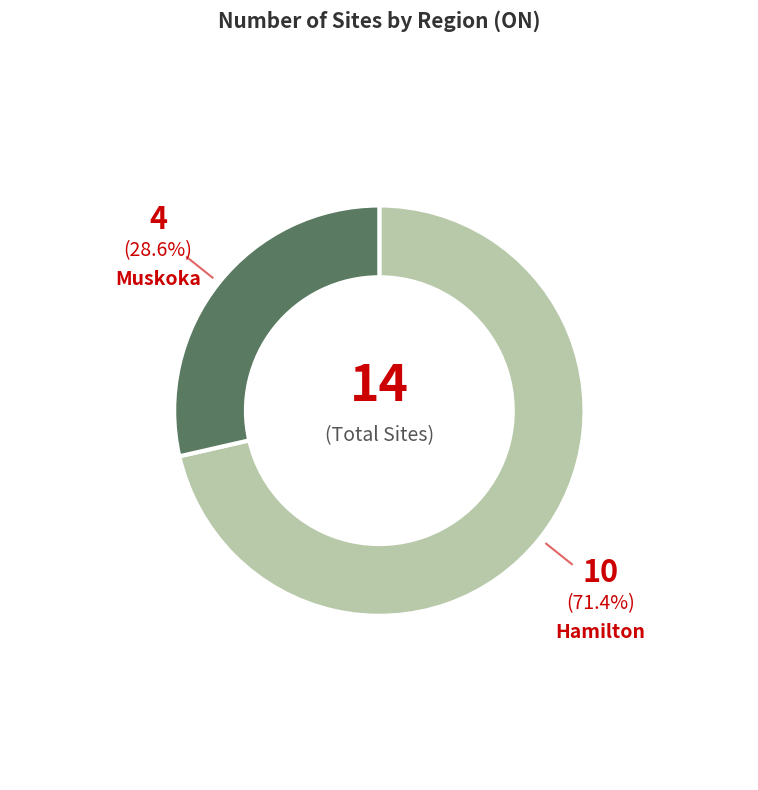

Which category has the biggest portion of the pie?

Hamilton